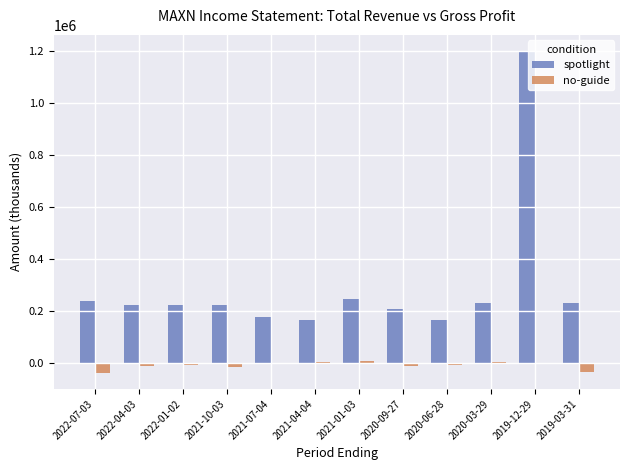

Between 2021-07-04 and 2019-12-29, which series saw the biggest shift?

spotlight